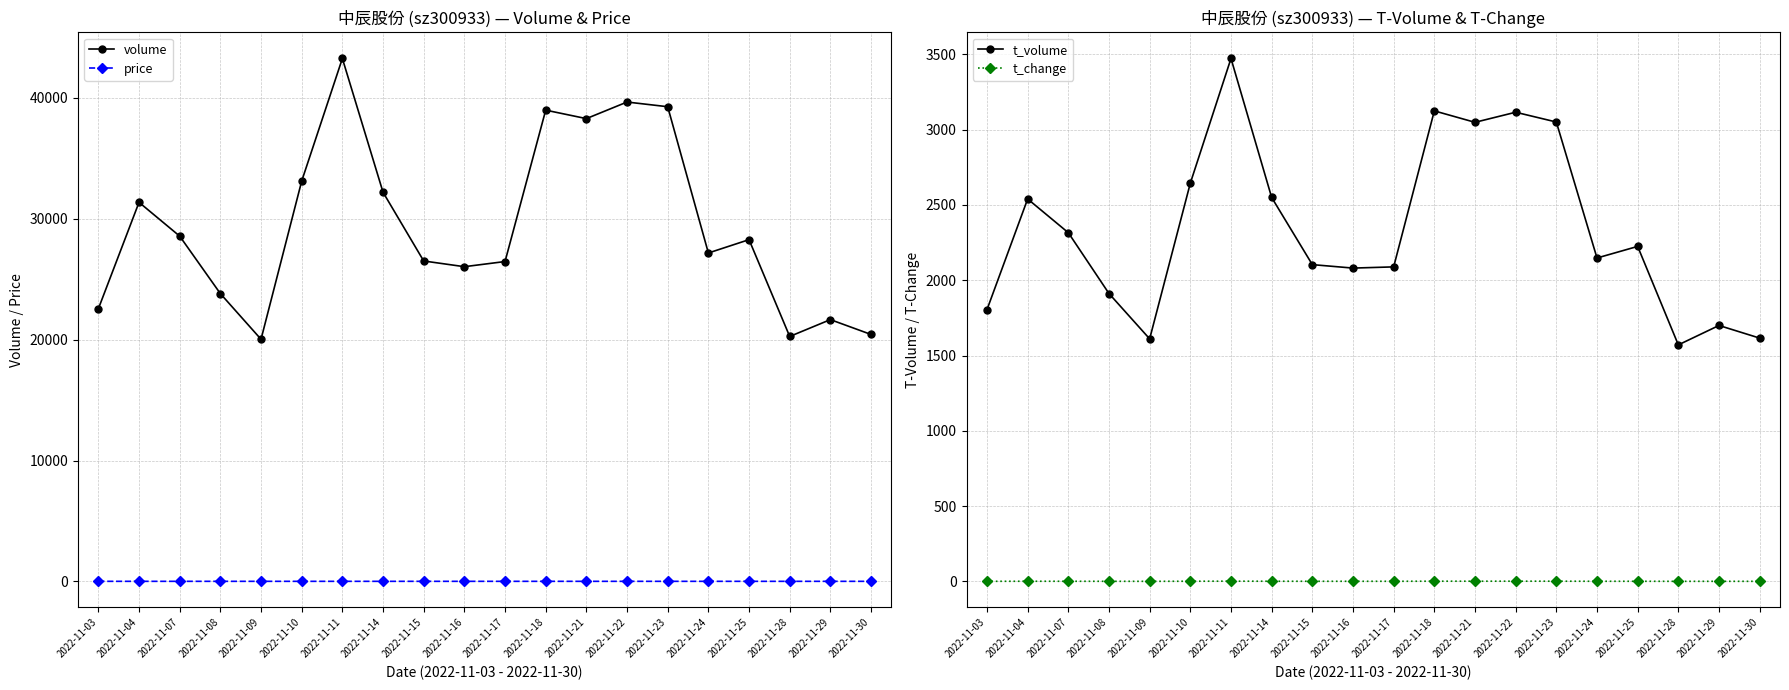

What is the sum of all volume values?

587855.0